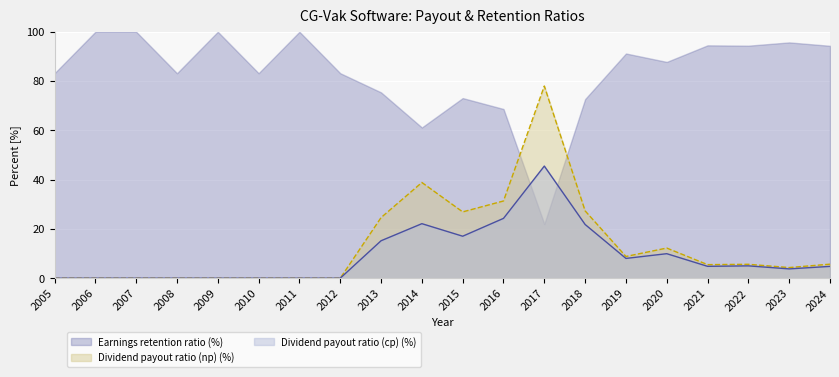

True or false: Dividend payout ratio (cp) (%) and Dividend payout ratio (np) (%) cross at least once.

False